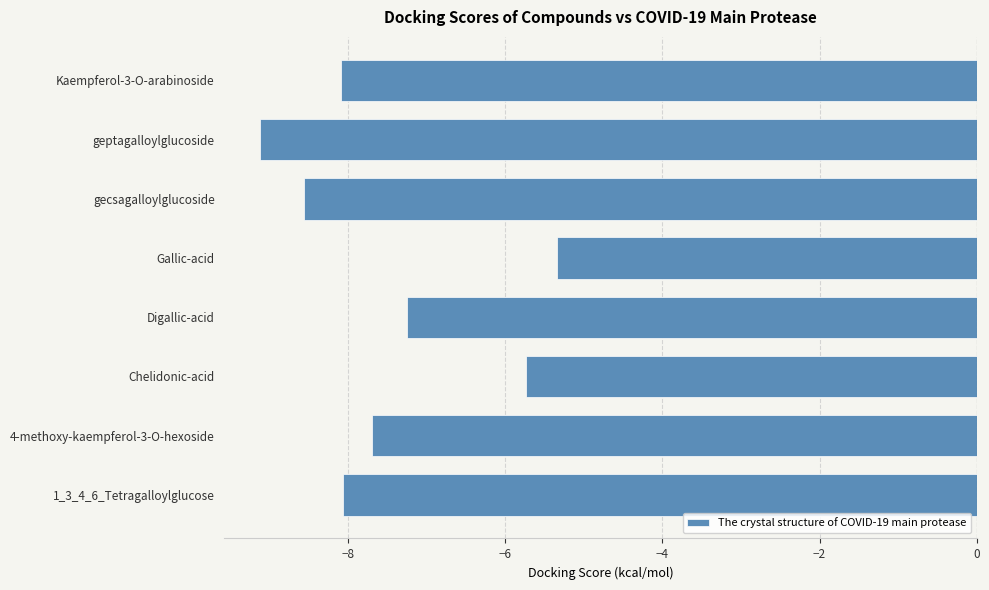

How many data points are less than -7?

6